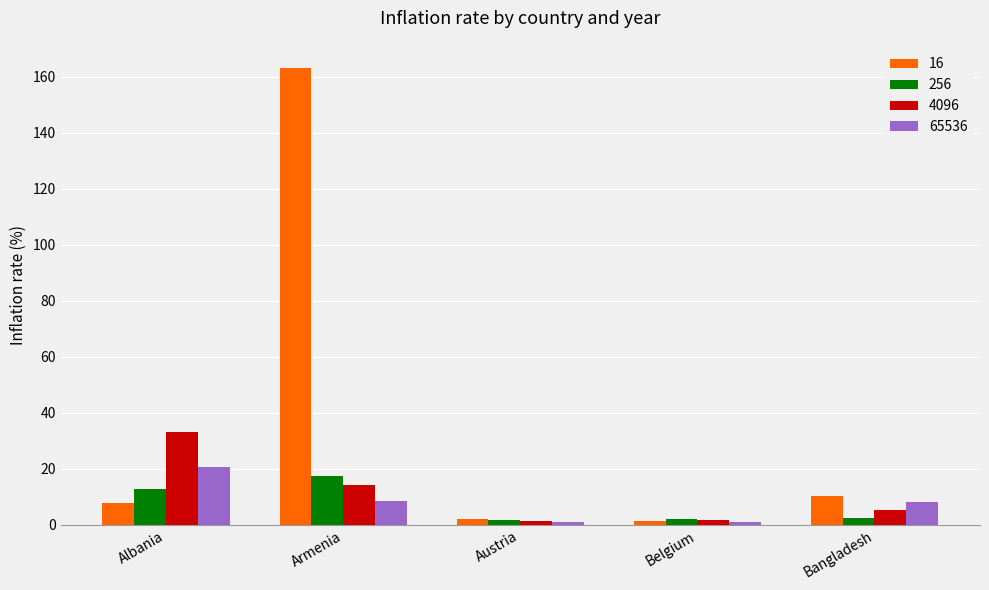

What is the value of the 4096 bar at the 1st from the left?

33.1